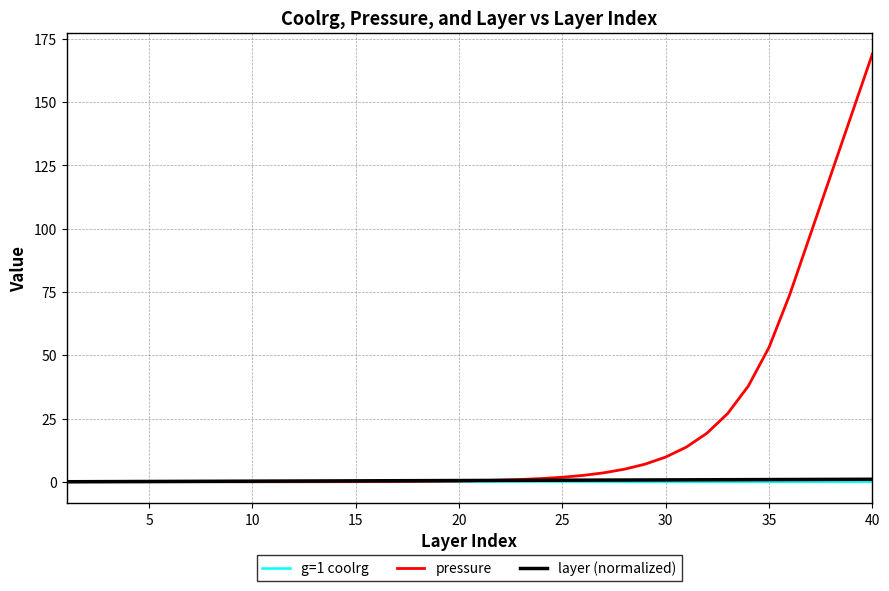

What is the greatest value displayed?

169.0